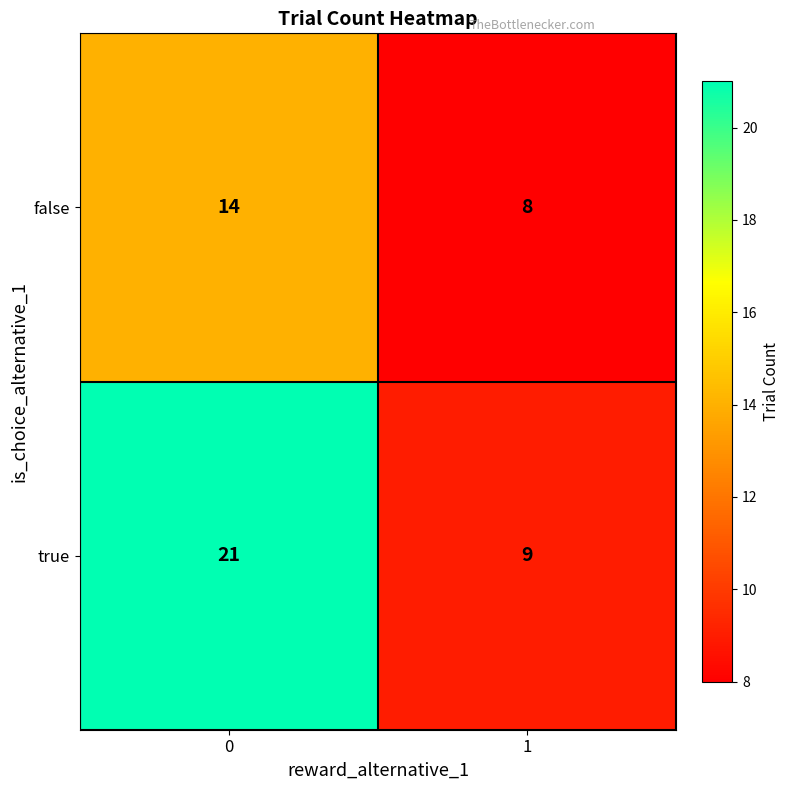

Which series has the largest total across all categories?

true